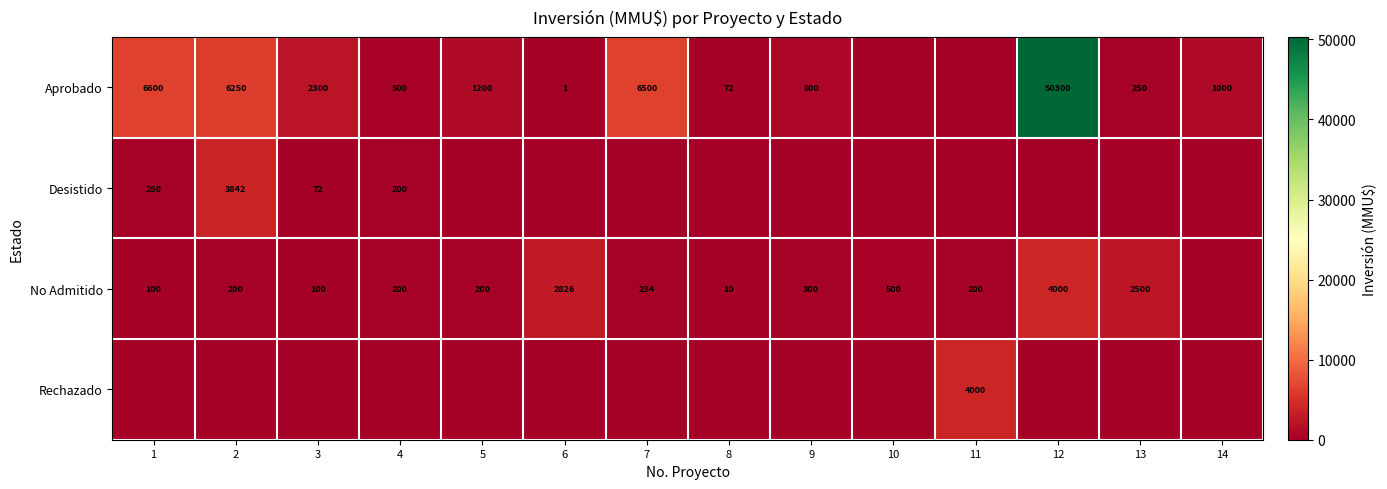

True or false: No Admitido has a value of 200 at 11.

True